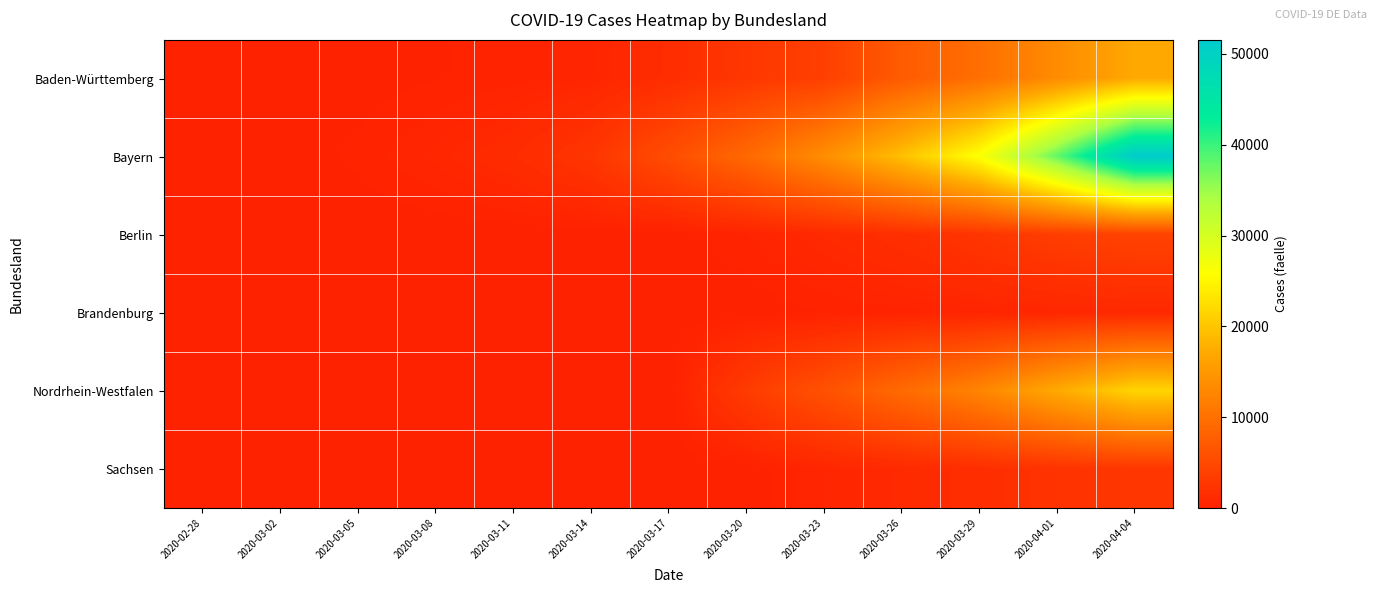

Which series has the largest total across all categories?

Bayern